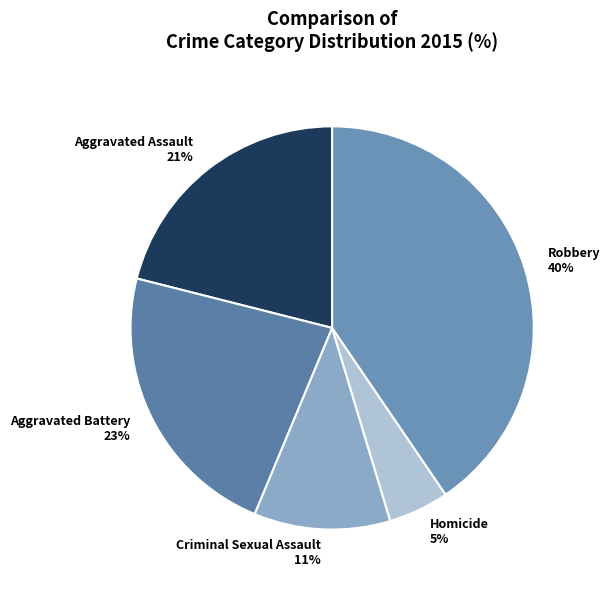

Rank the categories by value from highest to lowest.

Robbery, Aggravated Battery, Aggravated Assault, Criminal Sexual Assault, Homicide